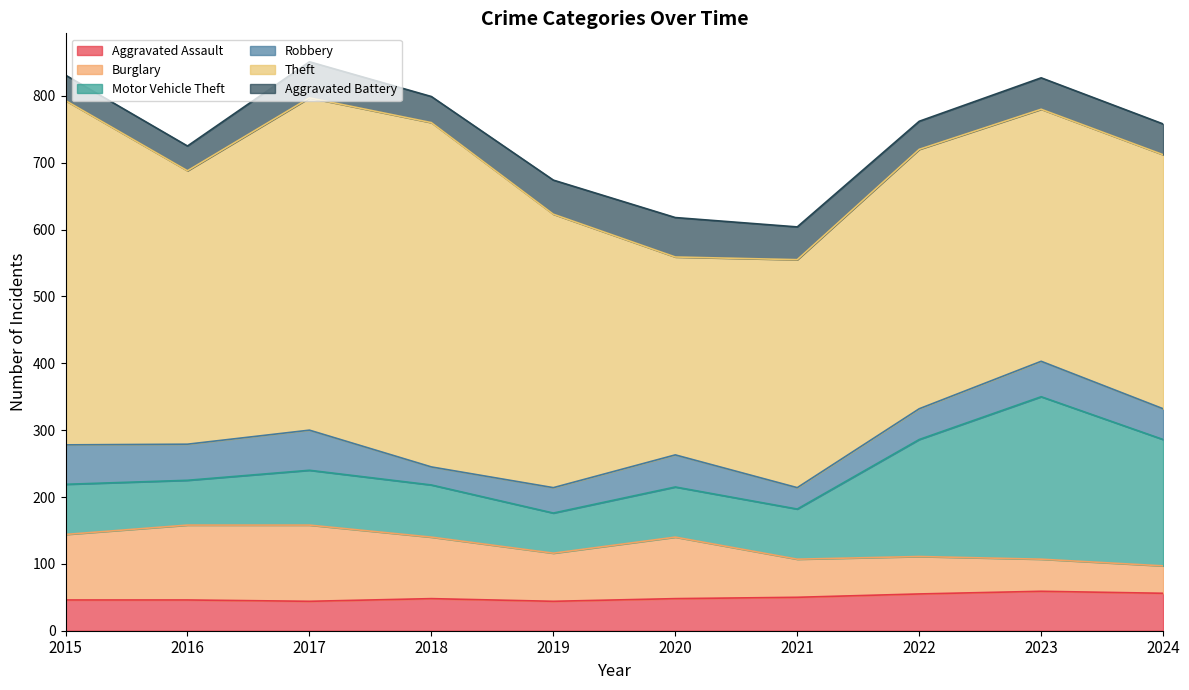

True or false: Theft and Robbery intersect in this chart.

False